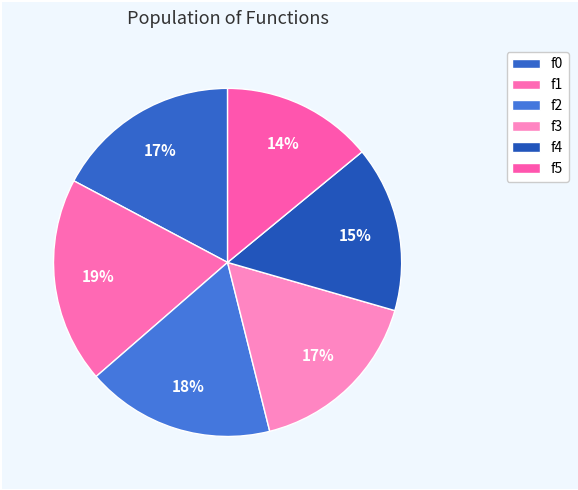

The f5 slice represents 24% of the pie. True or false?

False